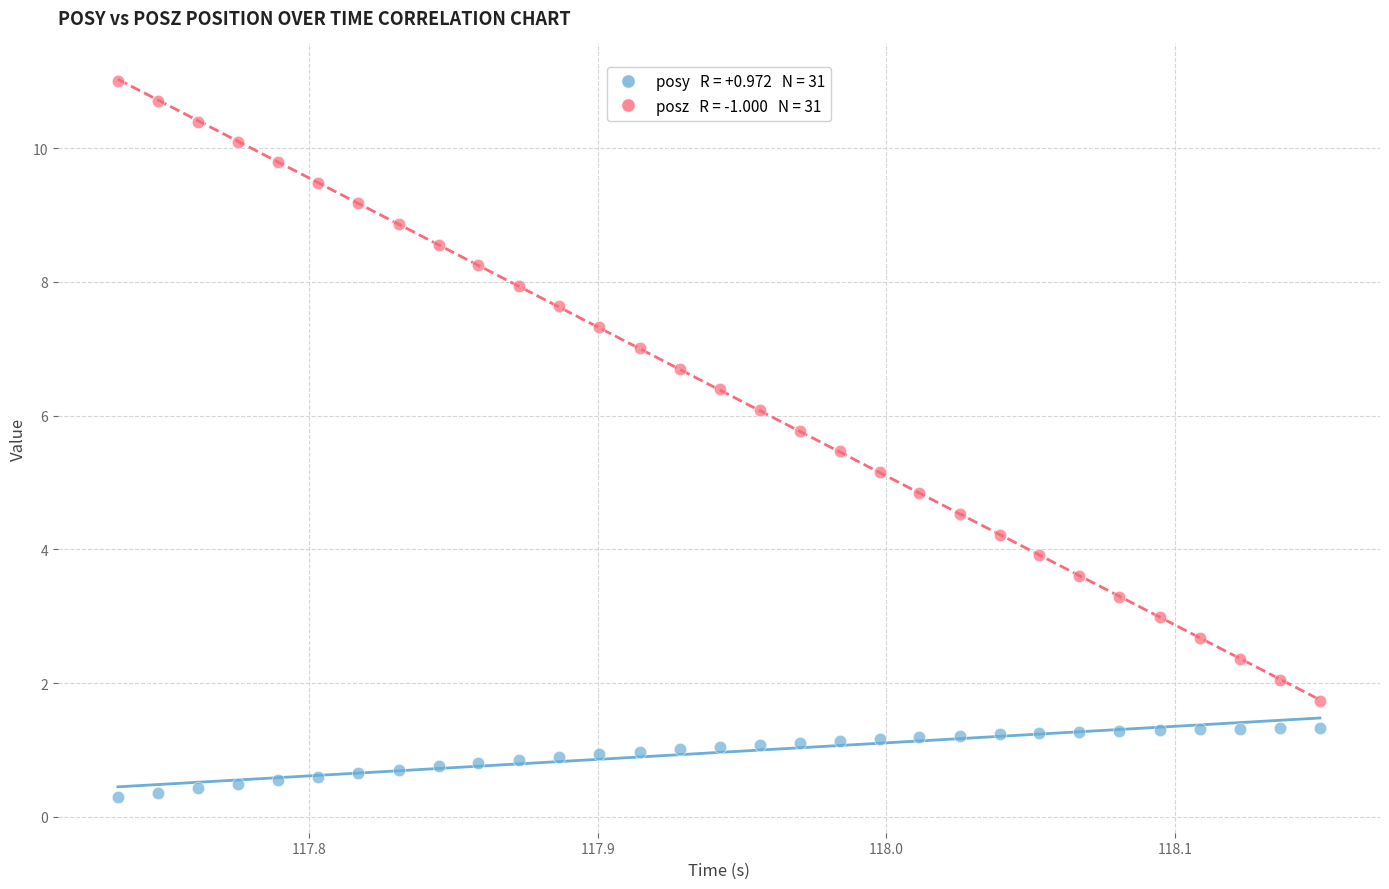

Across all data points, what is the range of X values (max minus min)?

0.4